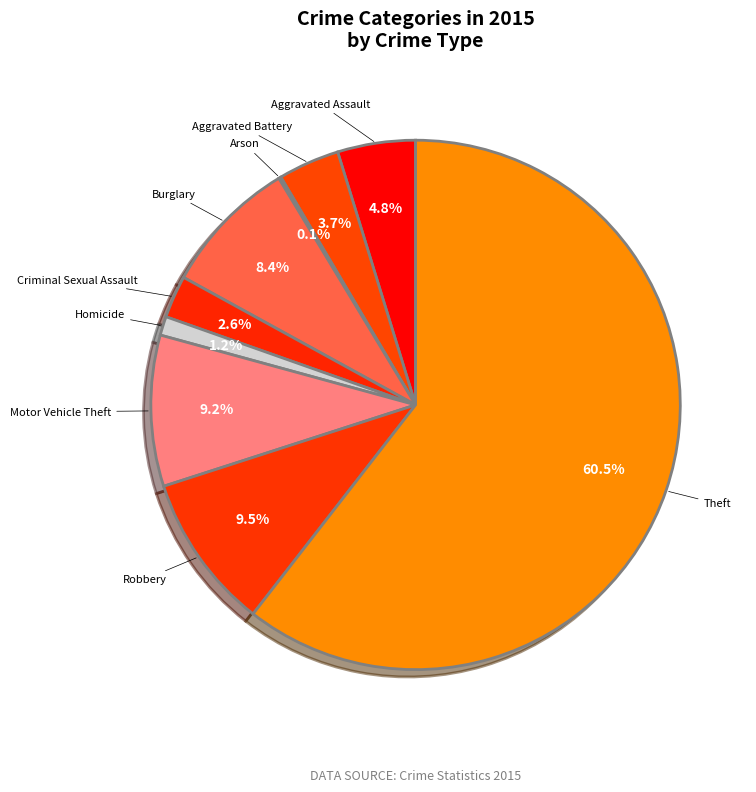

How much of the chart is everything except Motor Vehicle Theft?

90.8%